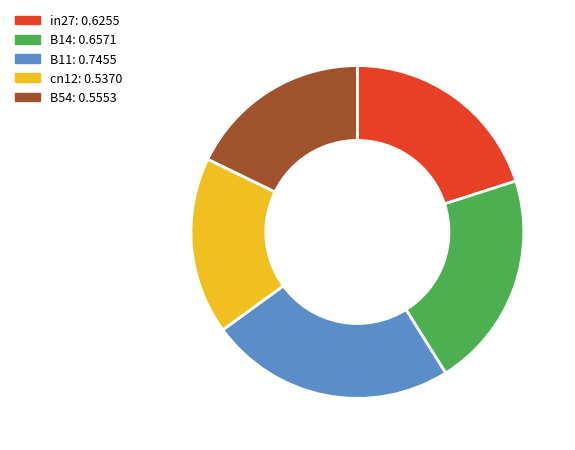

Does any single category account for the majority?

No